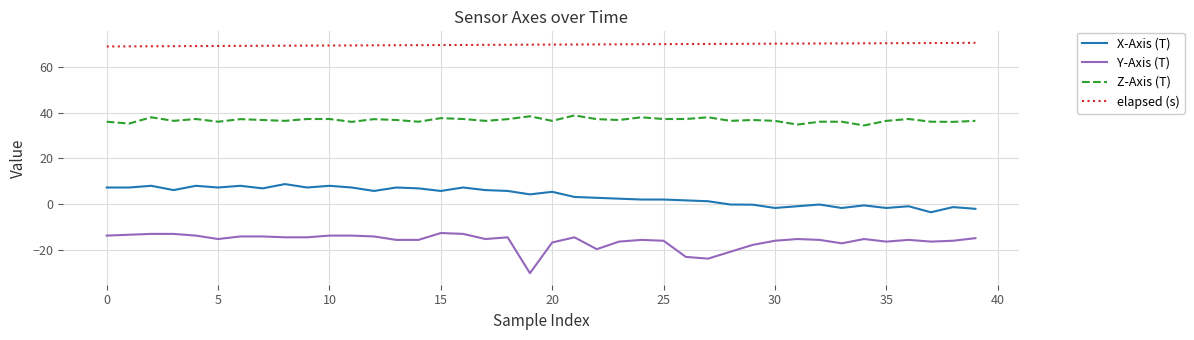

List the series in order of their peak value, highest first.

elapsed (s), Z-Axis (T), X-Axis (T), Y-Axis (T)